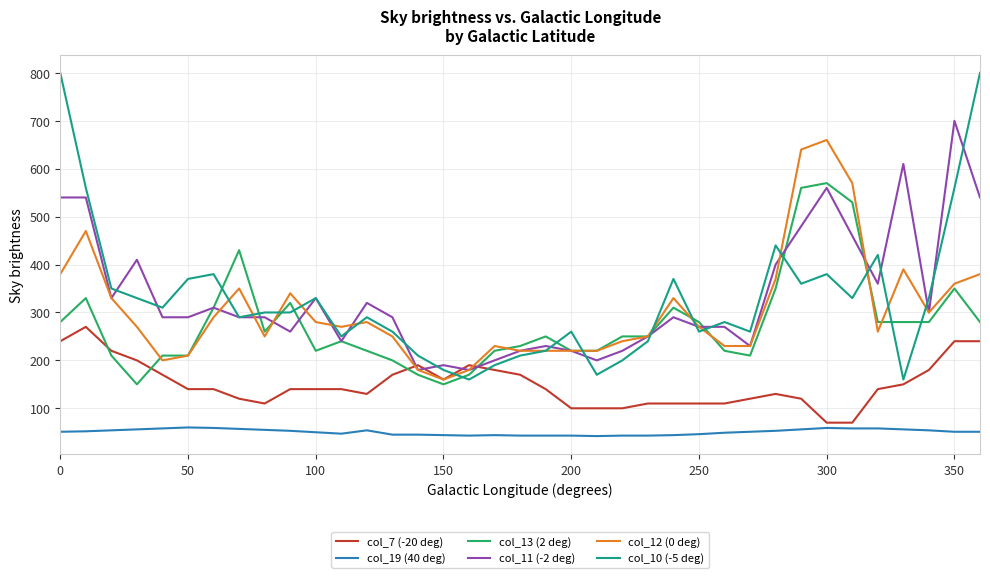

What is the maximum value shown in the chart?

800